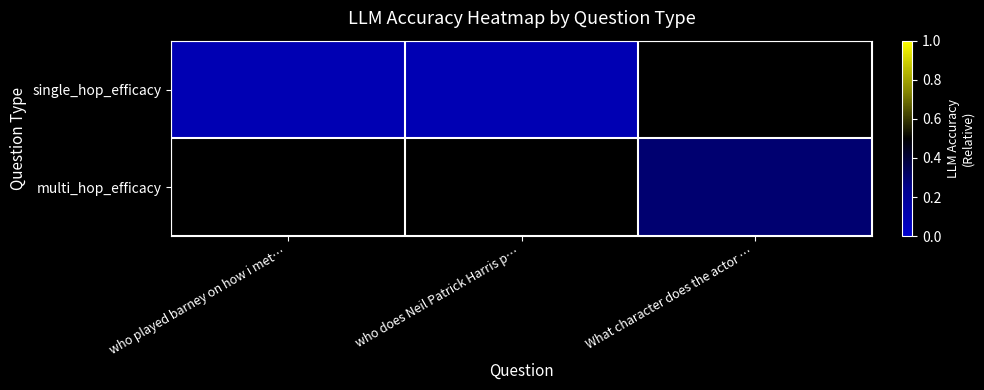

Is the value of single_hop_efficacy at who does Neil Patrick Harris p… greater than the value of multi_hop_efficacy at who played barney on how i met…?

No